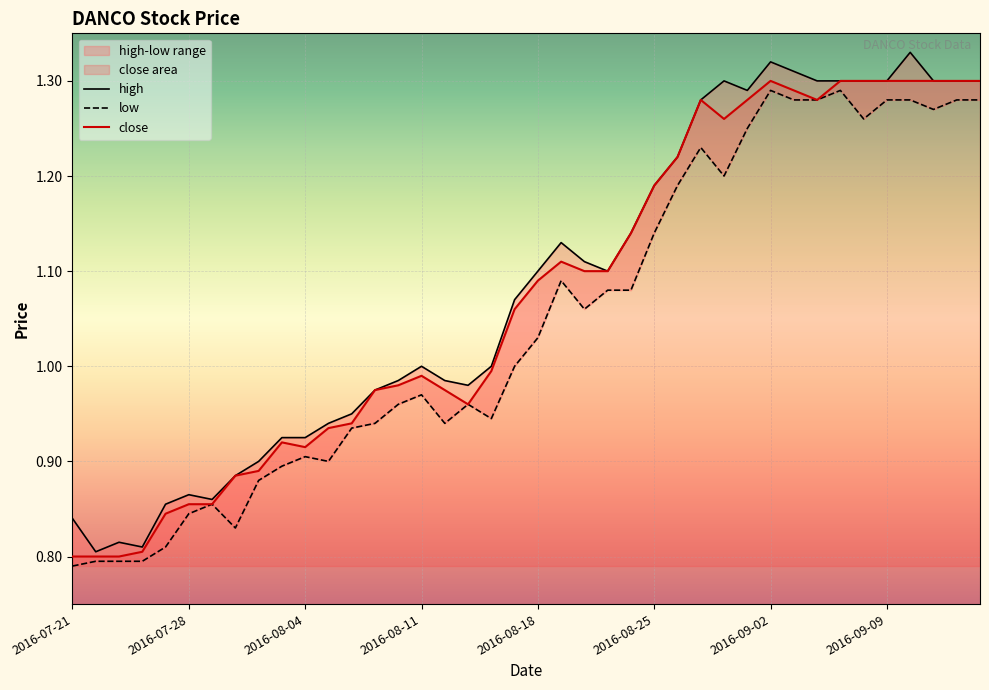

The high series shows 0.4 at 2016-08-19. True or false?

False